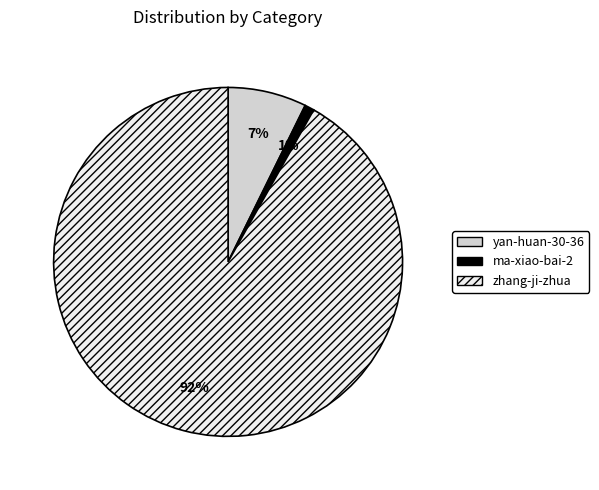

Is it true that zhang-ji-zhua is 92% of the pie?

True